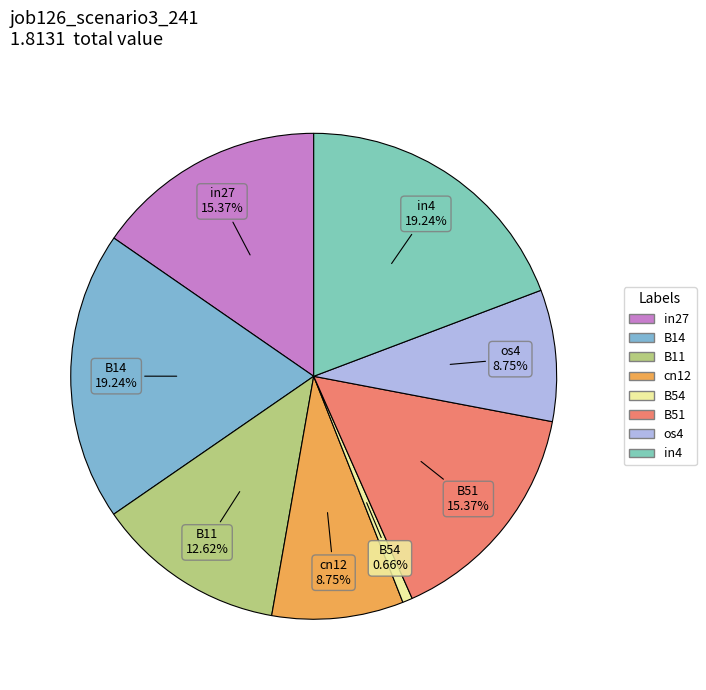

Is it true that B51 is 15% of the pie?

True